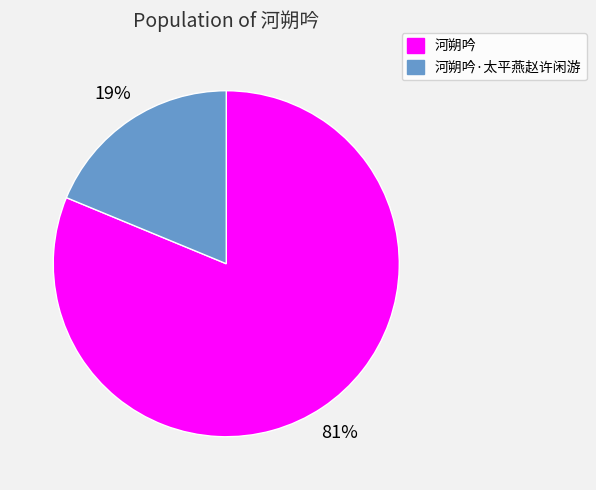

Do 河朔吟 and 河朔吟·太平燕赵许闲游 together represent more than half of the pie?

Yes